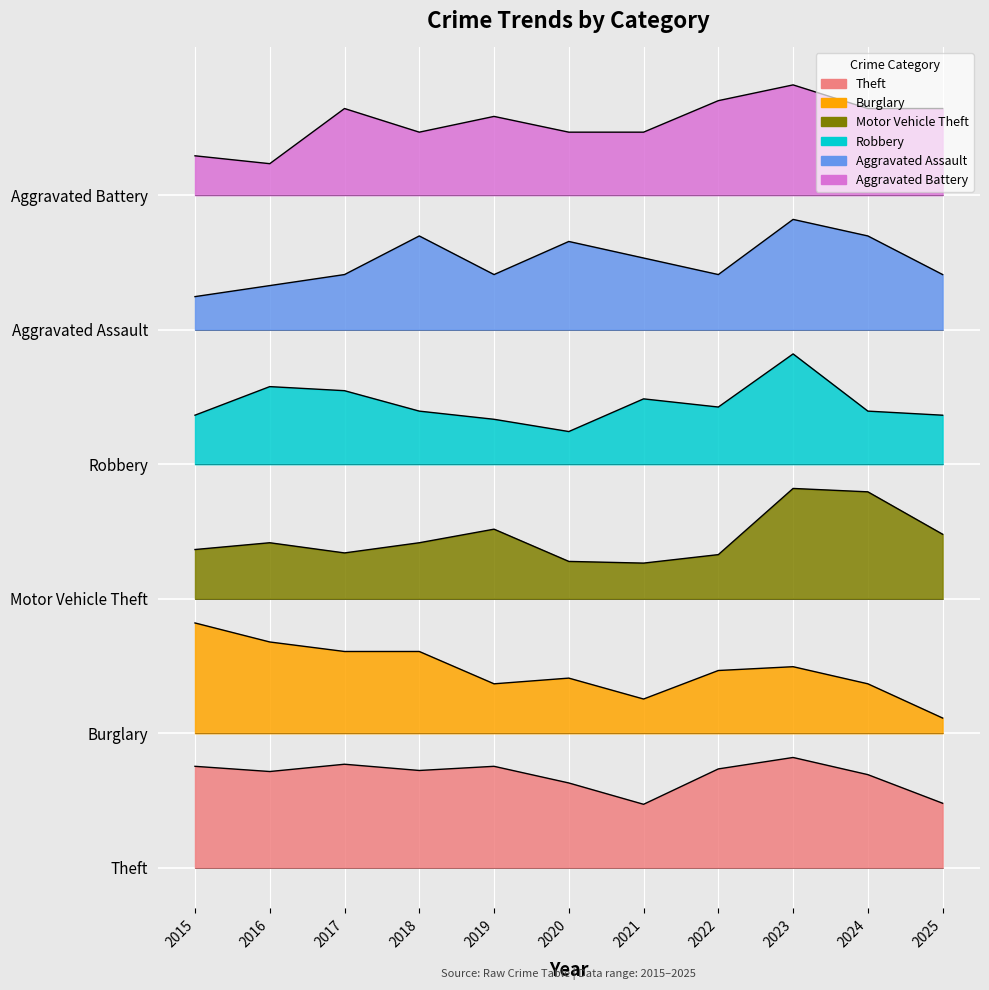

List the series in order of their peak value, highest first.

Aggravated Battery, Aggravated Assault, Robbery, Motor Vehicle Theft, Burglary, Theft